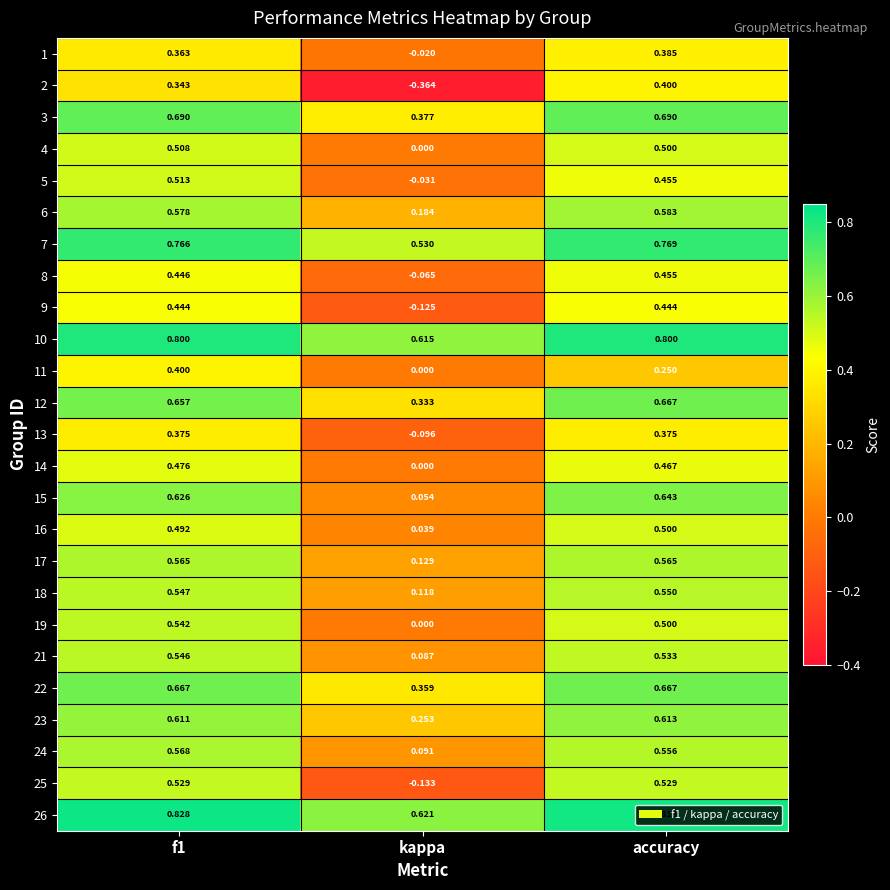

Is the value of 11 at accuracy greater than the value of 23 at accuracy?

No